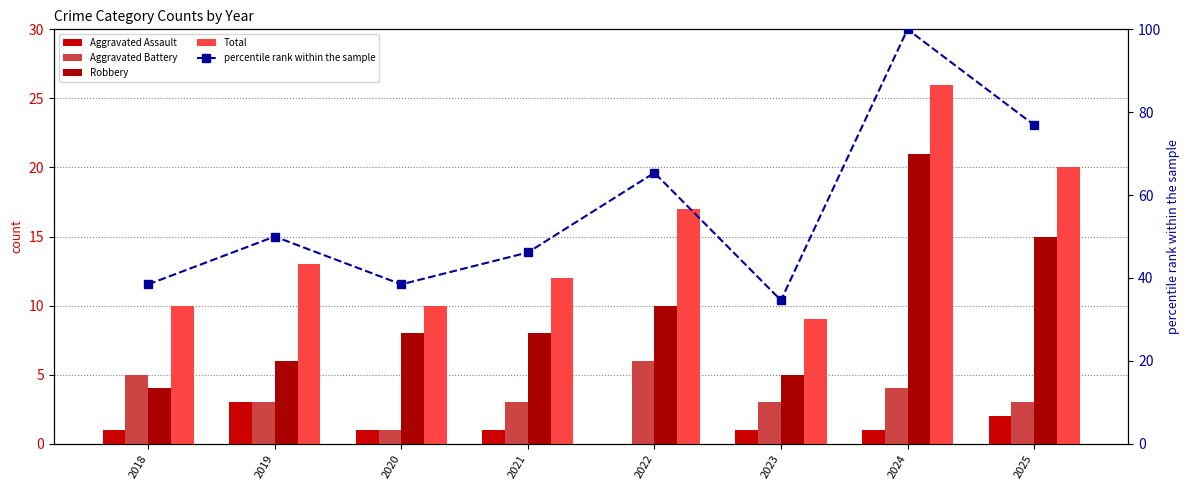

What is the value of the Robbery bar at the 5th from the left?

10.0